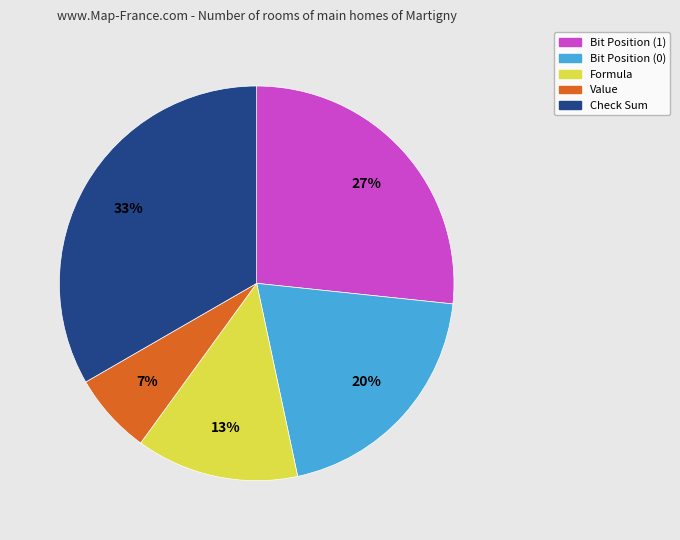

Between Check Sum and Formula, which is larger?

Check Sum